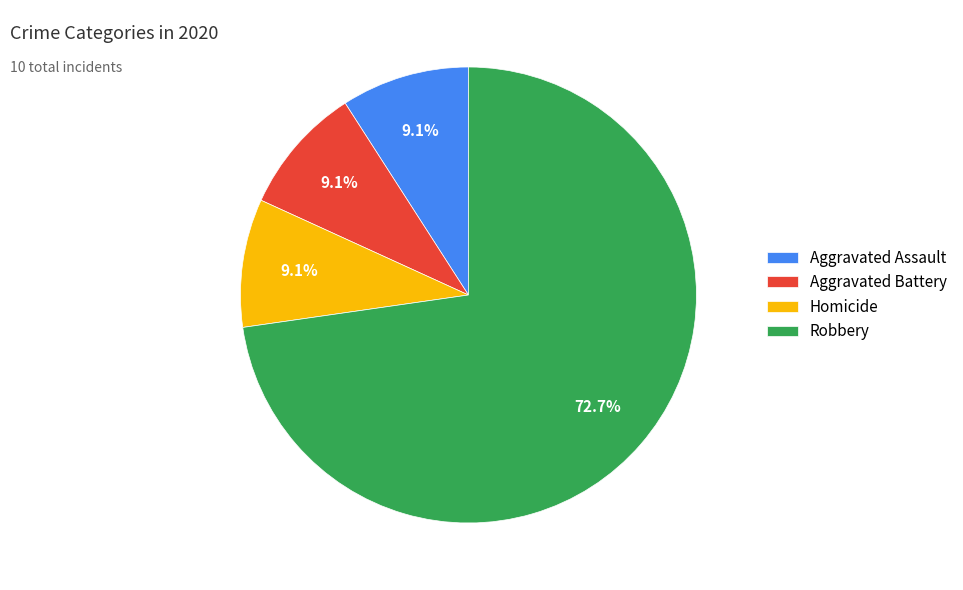

What is the largest slice in the pie chart?

Robbery